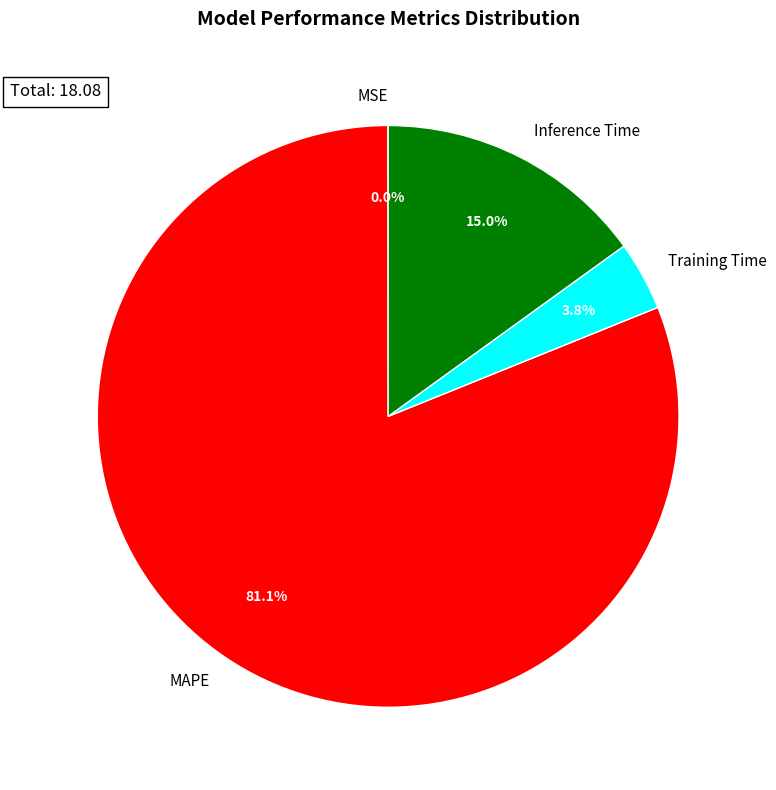

Which slice is the largest?

MAPE